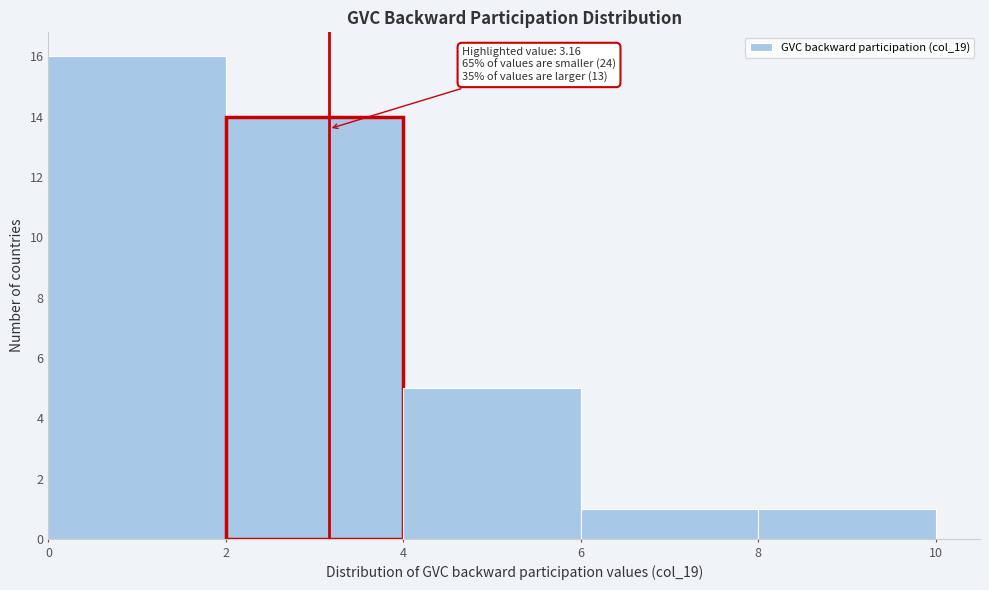

Which range on the x-axis has the tallest bar?

0 to 2